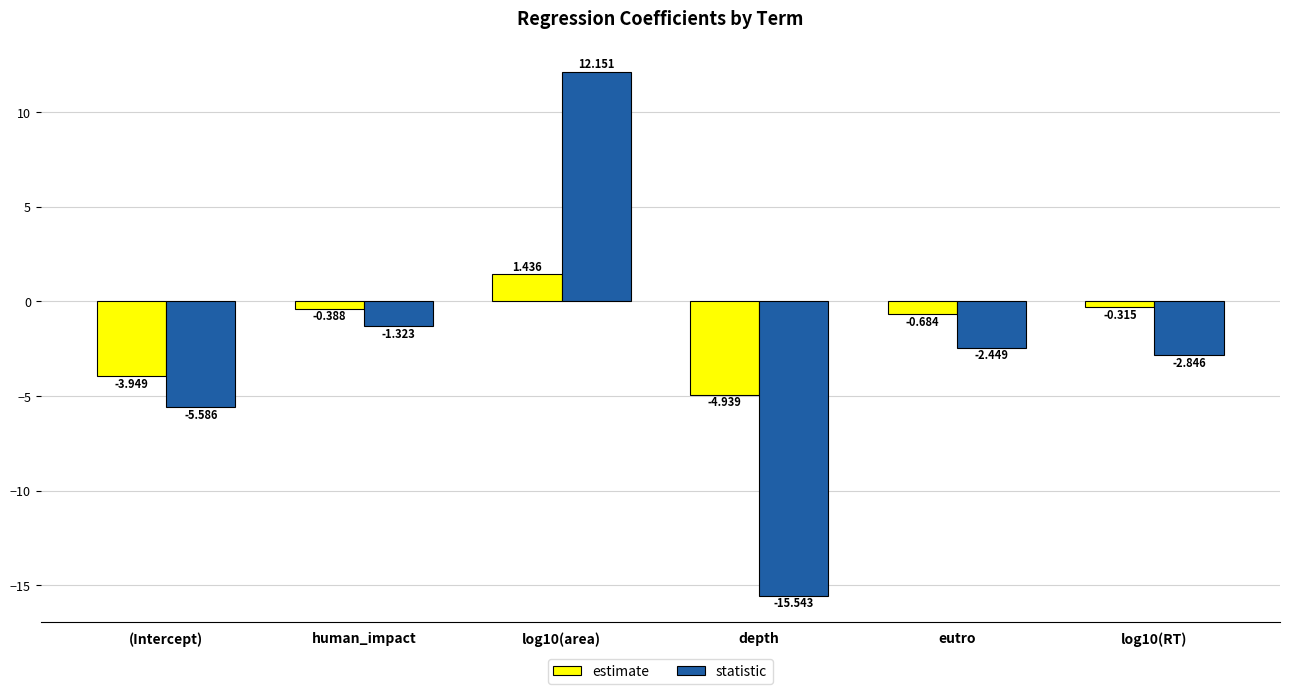

Which series has the largest total across all categories?

estimate